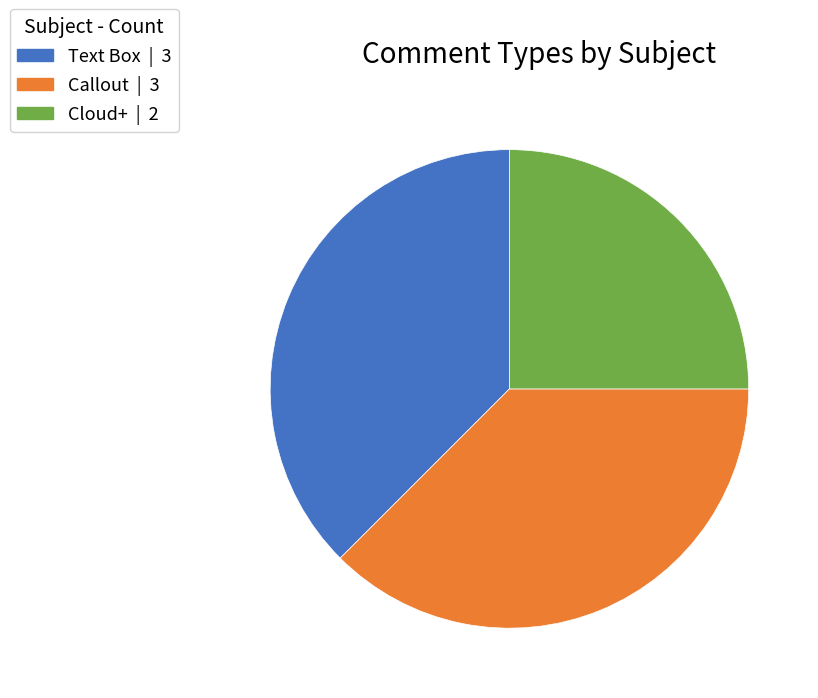

How many slices are in this pie chart?

3